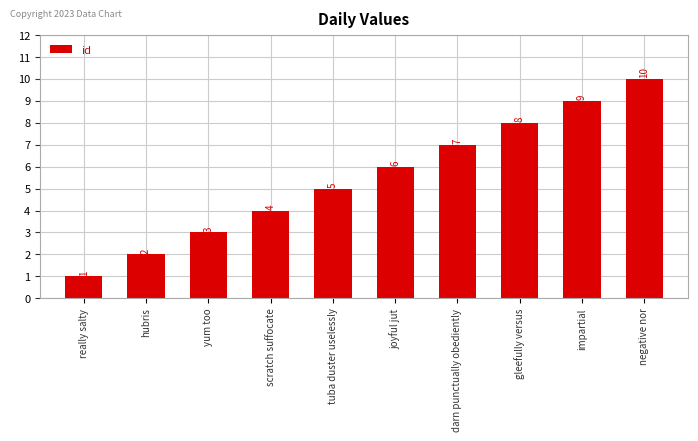

Which category has the highest value across all series?

negative nor